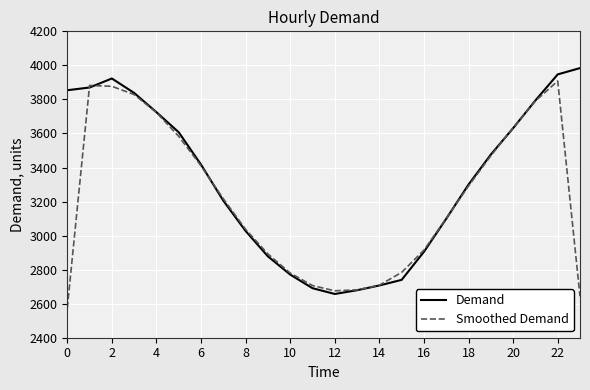

In Demand, how many points are lower than both neighbors (excluding endpoints)?

1